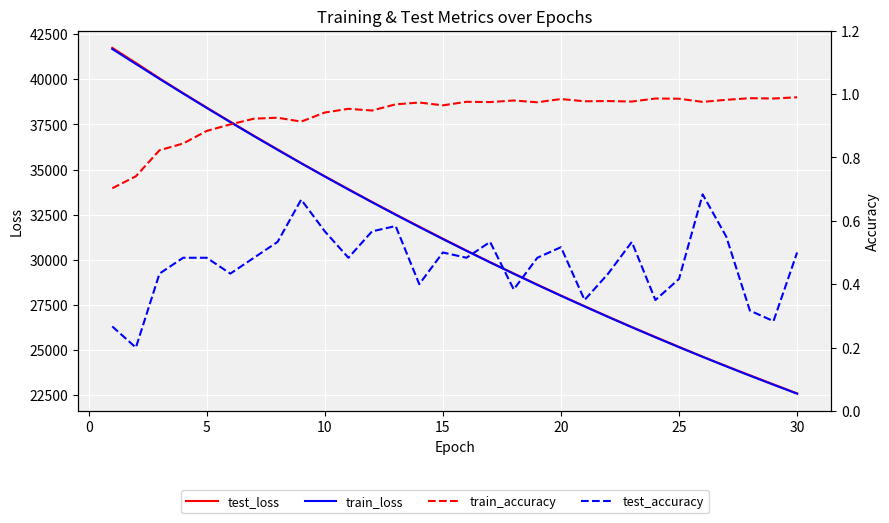

In train_accuracy, how many points are higher than both neighbors (excluding endpoints)?

9